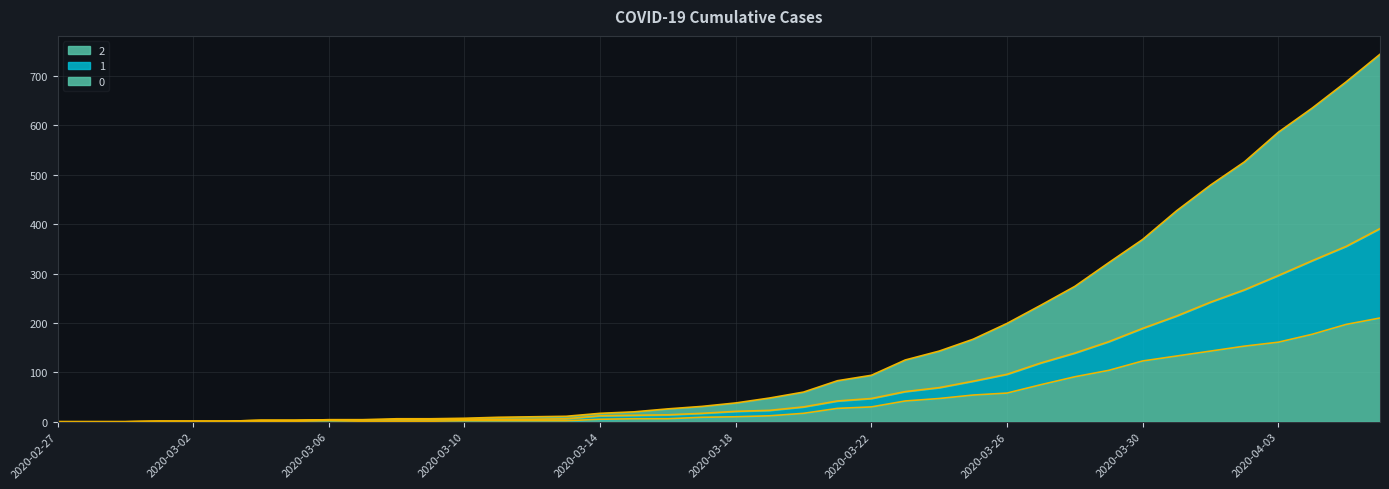

Where does the 1 series first go above 21?

2020-03-19